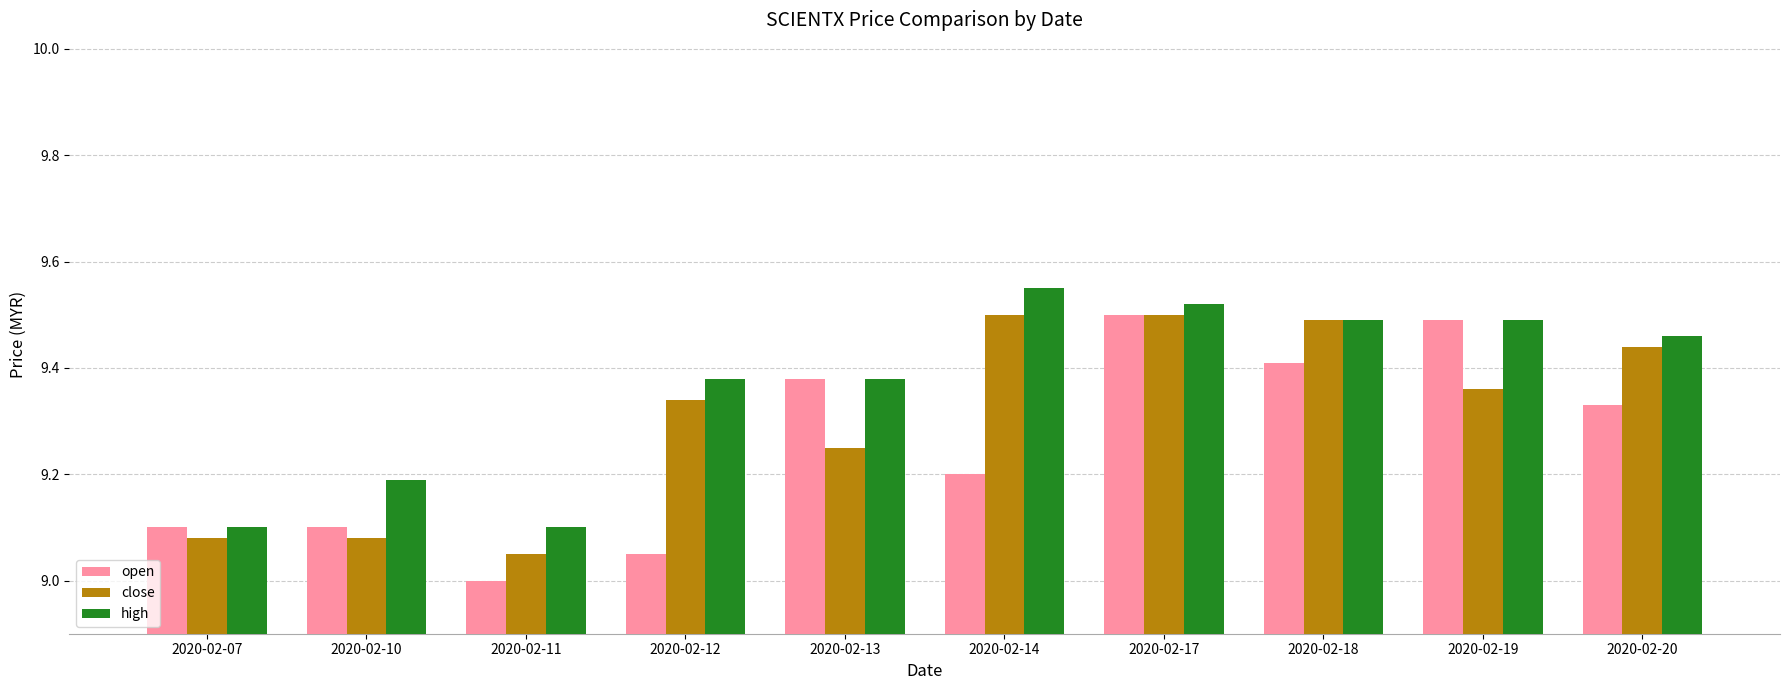

Rank the series by their average value, from highest to lowest.

high, close, open